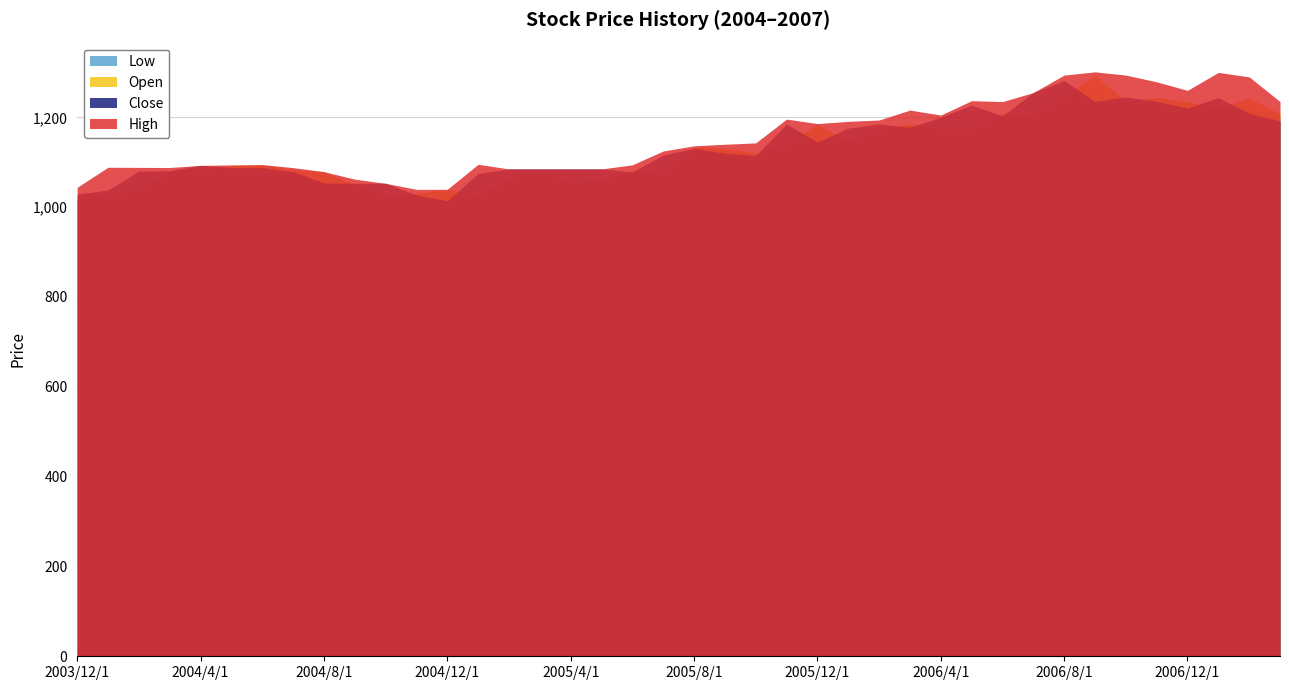

Reading left to right, what are all the values shown in this chart?

Low: 2003/12/1=1015.0	2004/1/1=1029.0	2004/2/1=1038.0	2004/3/1=1080.0	2004/4/1=1077.6	2004/5/1=1083.0	2004/6/1=1076.4	2004/7/1=1065.0	2004/8/1=1052.4	2004/9/1=1030.9	2004/10/1=1026.3	2004/11/1=1027.0	2004/12/1=1013.5	2005/1/1=1016.0	2005/2/1=1059.4	2005/3/1=1056.6	2005/4/1=1046.6	2005/5/1=1055.1	2005/6/1=1066.9	2005/7/1=1063.9	2005/8/1=1075.1	2005/9/1=1083.1	2005/10/1=1098.2	2005/11/1=1121.6	2005/12/1=1109.0	2006/1/1=1116.5	2006/2/1=1138.2	2006/3/1=1151.0	2006/4/1=1157.4	2006/5/1=1174.8	2006/6/1=1199.3	2006/7/1=1204.5	2006/8/1=1235.3	2006/9/1=1173.1	2006/10/1=1206.9	2006/11/1=1235.5	2006/12/1=1218.4	2007/1/1=1220.6	2007/2/1=1219.5	2007/3/1=1200.2
Open: 2003/12/1=1015.0	2004/1/1=1029.0	2004/2/1=1038.0	2004/3/1=1080.0	2004/4/1=1083.8	2004/5/1=1093.0	2004/6/1=1094.7	2004/7/1=1083.1	2004/8/1=1079.0	2004/9/1=1049.0	2004/10/1=1026.3	2004/11/1=1030.2	2004/12/1=1039.7	2005/1/1=1027.0	2005/2/1=1065.6	2005/3/1=1078.4	2005/4/1=1055.0	2005/5/1=1061.0	2005/6/1=1082.9	2005/7/1=1072.1	2005/8/1=1134.0	2005/9/1=1131.0	2005/10/1=1120.0	2005/11/1=1142.0	2005/12/1=1185.0	2006/1/1=1145.0	2006/2/1=1176.0	2006/3/1=1185.0	2006/4/1=1176.4	2006/5/1=1174.8	2006/6/1=1207.6	2006/7/1=1204.5	2006/8/1=1246.8	2006/9/1=1294.0	2006/10/1=1236.0	2006/11/1=1244.5	2006/12/1=1234.6	2007/1/1=1220.6	2007/2/1=1242.6	2007/3/1=1208.1
Close: 2003/12/1=1029.0	2004/1/1=1038.0	2004/2/1=1080.0	2004/3/1=1081.0	2004/4/1=1093.0	2004/5/1=1088.0	2004/6/1=1088.0	2004/7/1=1079.0	2004/8/1=1054.0	2004/9/1=1053.0	2004/10/1=1053.0	2004/11/1=1027.0	2004/12/1=1014.3	2005/1/1=1075.0	2005/2/1=1085.0	2005/3/1=1085.0	2005/4/1=1085.0	2005/5/1=1085.0	2005/6/1=1078.3	2005/7/1=1116.0	2005/8/1=1131.0	2005/9/1=1120.0	2005/10/1=1115.0	2005/11/1=1185.0	2005/12/1=1145.0	2006/1/1=1176.0	2006/2/1=1185.0	2006/3/1=1178.0	2006/4/1=1200.0	2006/5/1=1227.0	2006/6/1=1203.3	2006/7/1=1255.0	2006/8/1=1281.6	2006/9/1=1235.5	2006/10/1=1245.3	2006/11/1=1235.5	2006/12/1=1220.6	2007/1/1=1243.7	2007/2/1=1208.6	2007/3/1=1191.8
High: 2003/12/1=1044.2	2004/1/1=1088.8	2004/2/1=1088.5	2004/3/1=1088.2	2004/4/1=1093.0	2004/5/1=1093.9	2004/6/1=1094.7	2004/7/1=1088.0	2004/8/1=1079.0	2004/9/1=1062.3	2004/10/1=1053.0	2004/11/1=1039.6	2004/12/1=1039.7	2005/1/1=1095.4	2005/2/1=1085.0	2005/3/1=1085.0	2005/4/1=1085.0	2005/5/1=1085.0	2005/6/1=1094.2	2005/7/1=1125.0	2005/8/1=1136.5	2005/9/1=1140.0	2005/10/1=1143.0	2005/11/1=1196.0	2005/12/1=1186.0	2006/1/1=1191.0	2006/2/1=1194.0	2006/3/1=1216.1	2006/4/1=1205.0	2006/5/1=1237.0	2006/6/1=1235.0	2006/7/1=1255.0	2006/8/1=1294.0	2006/9/1=1301.2	2006/10/1=1294.0	2006/11/1=1279.0	2006/12/1=1260.0	2007/1/1=1300.0	2007/2/1=1290.0	2007/3/1=1235.0